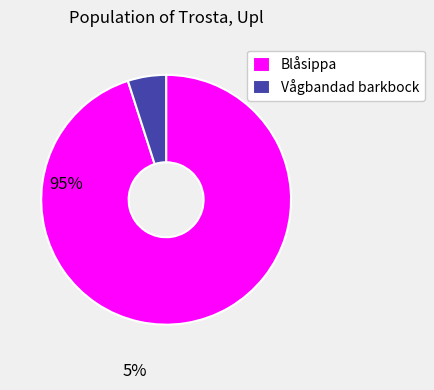

What is the ratio of the value at Blåsippa to the value at Vågbandad barkbock?

19.2